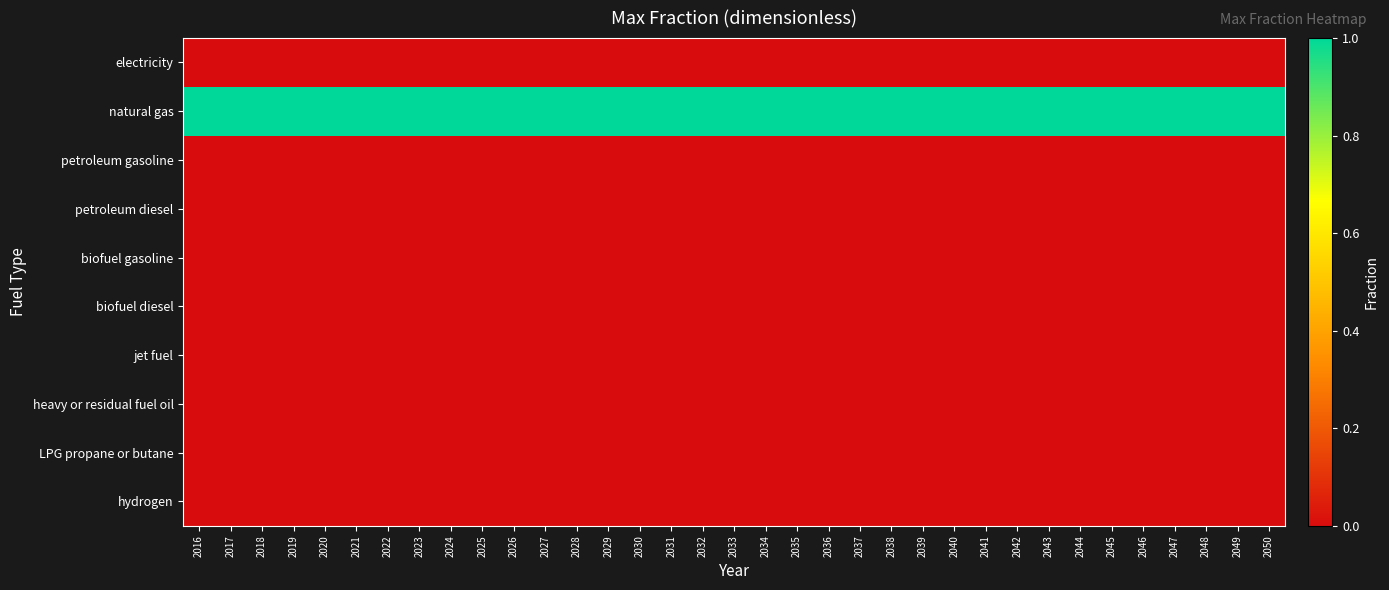

Reading left to right, extract all data points from this chart.

electricity: 2016=0	2017=0	2018=0	2019=0	2020=0	2021=0	2022=0	2023=0	2024=0	2025=0	2026=0	2027=0	2028=0	2029=0	2030=0	2031=0	2032=0	2033=0	2034=0	2035=0	2036=0	2037=0	2038=0	2039=0	2040=0	2041=0	2042=0	2043=0	2044=0	2045=0	2046=0	2047=0	2048=0	2049=0	2050=0
natural gas: 2016=1	2017=1	2018=1	2019=1	2020=1	2021=1	2022=1	2023=1	2024=1	2025=1	2026=1	2027=1	2028=1	2029=1	2030=1	2031=1	2032=1	2033=1	2034=1	2035=1	2036=1	2037=1	2038=1	2039=1	2040=1	2041=1	2042=1	2043=1	2044=1	2045=1	2046=1	2047=1	2048=1	2049=1	2050=1
petroleum gasoline: 2016=0	2017=0	2018=0	2019=0	2020=0	2021=0	2022=0	2023=0	2024=0	2025=0	2026=0	2027=0	2028=0	2029=0	2030=0	2031=0	2032=0	2033=0	2034=0	2035=0	2036=0	2037=0	2038=0	2039=0	2040=0	2041=0	2042=0	2043=0	2044=0	2045=0	2046=0	2047=0	2048=0	2049=0	2050=0
petroleum diesel: 2016=0	2017=0	2018=0	2019=0	2020=0	2021=0	2022=0	2023=0	2024=0	2025=0	2026=0	2027=0	2028=0	2029=0	2030=0	2031=0	2032=0	2033=0	2034=0	2035=0	2036=0	2037=0	2038=0	2039=0	2040=0	2041=0	2042=0	2043=0	2044=0	2045=0	2046=0	2047=0	2048=0	2049=0	2050=0
biofuel gasoline: 2016=0	2017=0	2018=0	2019=0	2020=0	2021=0	2022=0	2023=0	2024=0	2025=0	2026=0	2027=0	2028=0	2029=0	2030=0	2031=0	2032=0	2033=0	2034=0	2035=0	2036=0	2037=0	2038=0	2039=0	2040=0	2041=0	2042=0	2043=0	2044=0	2045=0	2046=0	2047=0	2048=0	2049=0	2050=0
biofuel diesel: 2016=0	2017=0	2018=0	2019=0	2020=0	2021=0	2022=0	2023=0	2024=0	2025=0	2026=0	2027=0	2028=0	2029=0	2030=0	2031=0	2032=0	2033=0	2034=0	2035=0	2036=0	2037=0	2038=0	2039=0	2040=0	2041=0	2042=0	2043=0	2044=0	2045=0	2046=0	2047=0	2048=0	2049=0	2050=0
jet fuel: 2016=0	2017=0	2018=0	2019=0	2020=0	2021=0	2022=0	2023=0	2024=0	2025=0	2026=0	2027=0	2028=0	2029=0	2030=0	2031=0	2032=0	2033=0	2034=0	2035=0	2036=0	2037=0	2038=0	2039=0	2040=0	2041=0	2042=0	2043=0	2044=0	2045=0	2046=0	2047=0	2048=0	2049=0	2050=0
heavy or residual fuel oil: 2016=0	2017=0	2018=0	2019=0	2020=0	2021=0	2022=0	2023=0	2024=0	2025=0	2026=0	2027=0	2028=0	2029=0	2030=0	2031=0	2032=0	2033=0	2034=0	2035=0	2036=0	2037=0	2038=0	2039=0	2040=0	2041=0	2042=0	2043=0	2044=0	2045=0	2046=0	2047=0	2048=0	2049=0	2050=0
LPG propane or butane: 2016=0	2017=0	2018=0	2019=0	2020=0	2021=0	2022=0	2023=0	2024=0	2025=0	2026=0	2027=0	2028=0	2029=0	2030=0	2031=0	2032=0	2033=0	2034=0	2035=0	2036=0	2037=0	2038=0	2039=0	2040=0	2041=0	2042=0	2043=0	2044=0	2045=0	2046=0	2047=0	2048=0	2049=0	2050=0
hydrogen: 2016=0	2017=0	2018=0	2019=0	2020=0	2021=0	2022=0	2023=0	2024=0	2025=0	2026=0	2027=0	2028=0	2029=0	2030=0	2031=0	2032=0	2033=0	2034=0	2035=0	2036=0	2037=0	2038=0	2039=0	2040=0	2041=0	2042=0	2043=0	2044=0	2045=0	2046=0	2047=0	2048=0	2049=0	2050=0